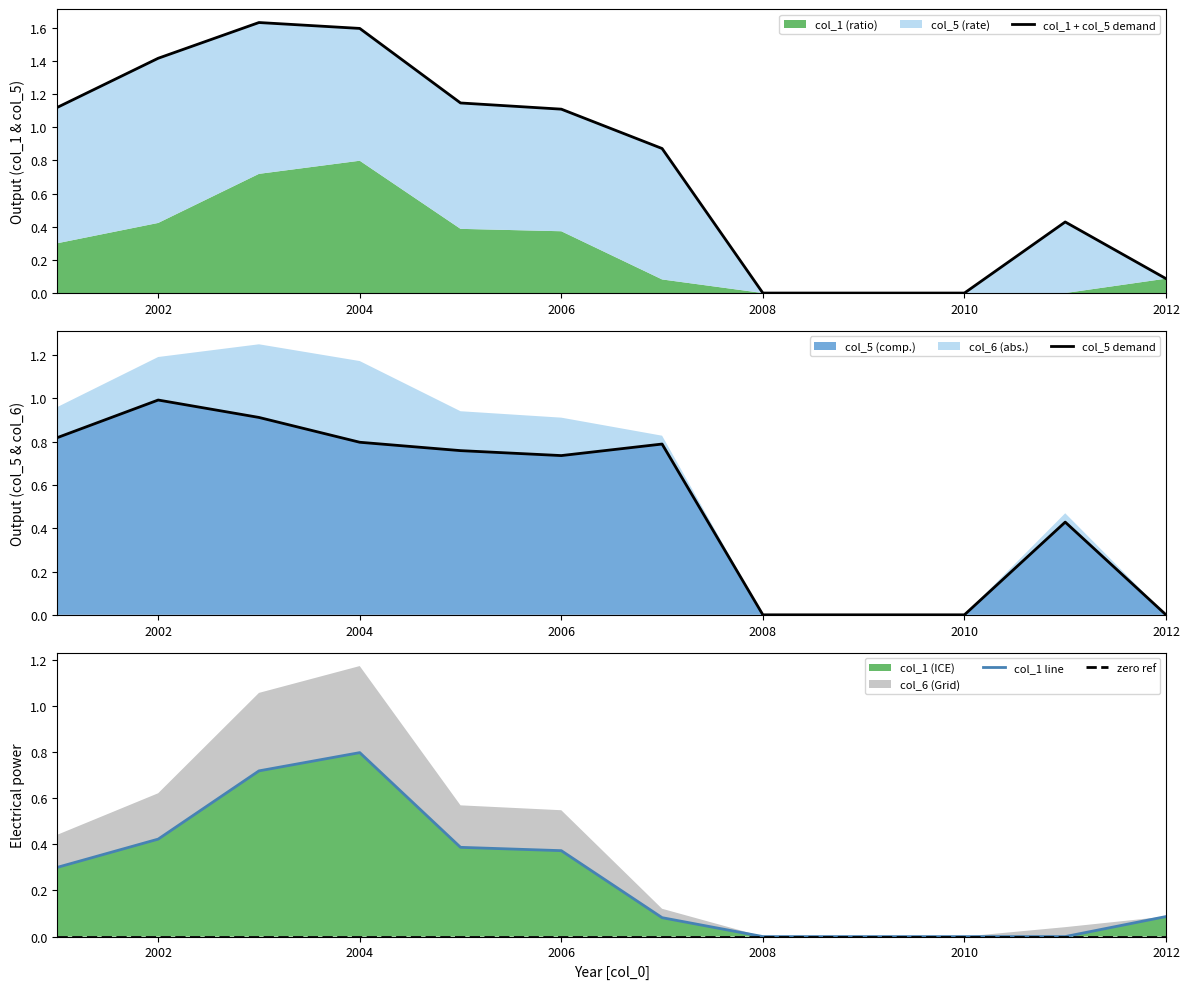

The value of col_5 (comp.) at 2008 is -0.6. True or false?

False